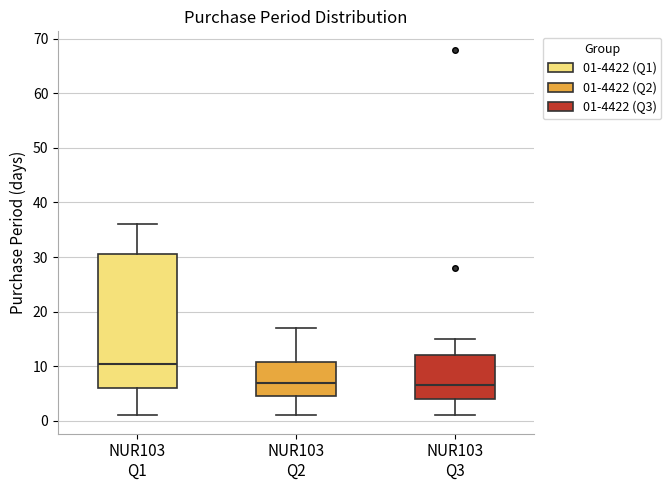

Where does the median line of the box for NUR103 Q3 sit on the y-axis? The values are not printed on the chart, so give them approximately, as read against the axis.

7